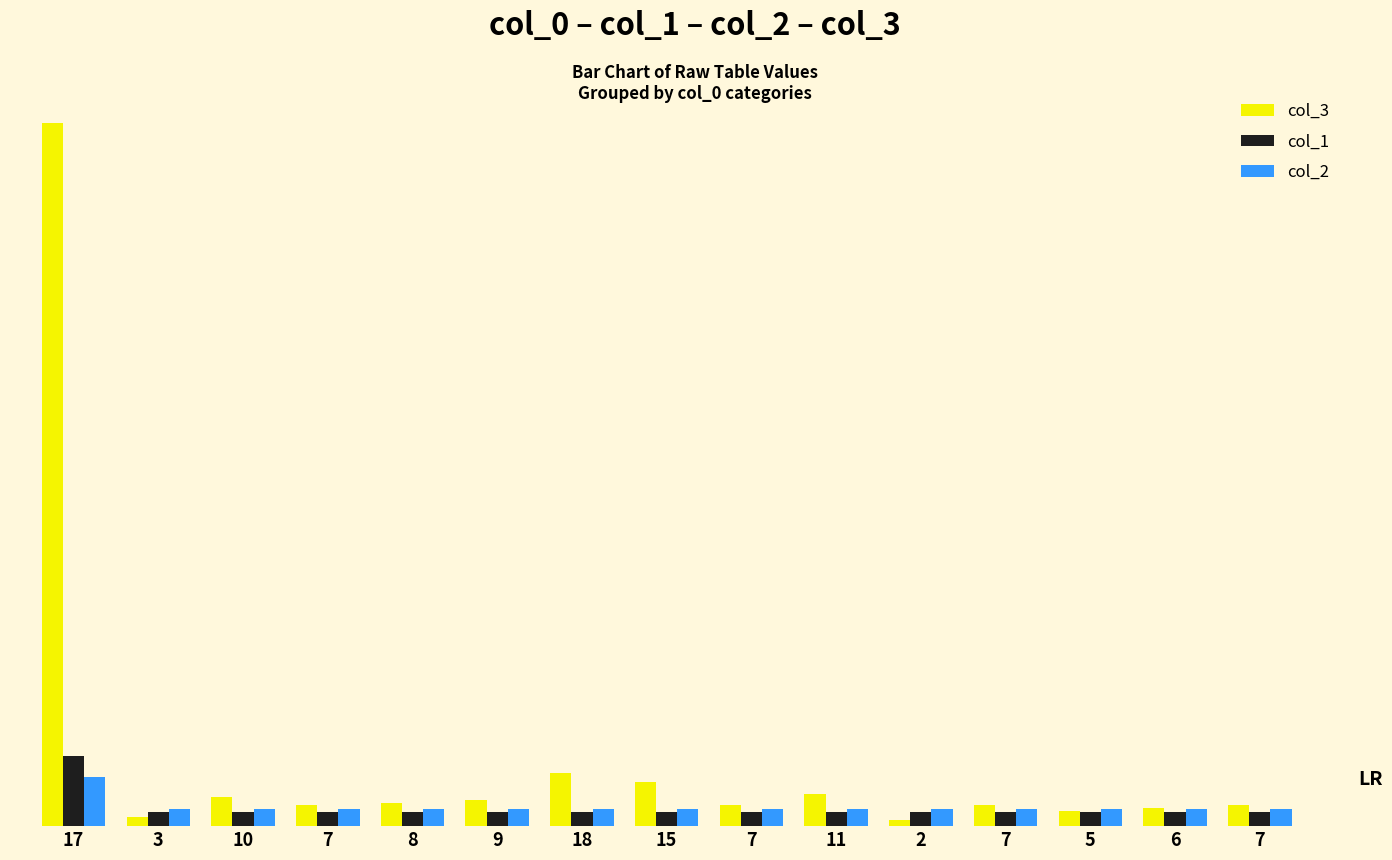

What are all the series names shown in the legend?

col_3, col_1, col_2